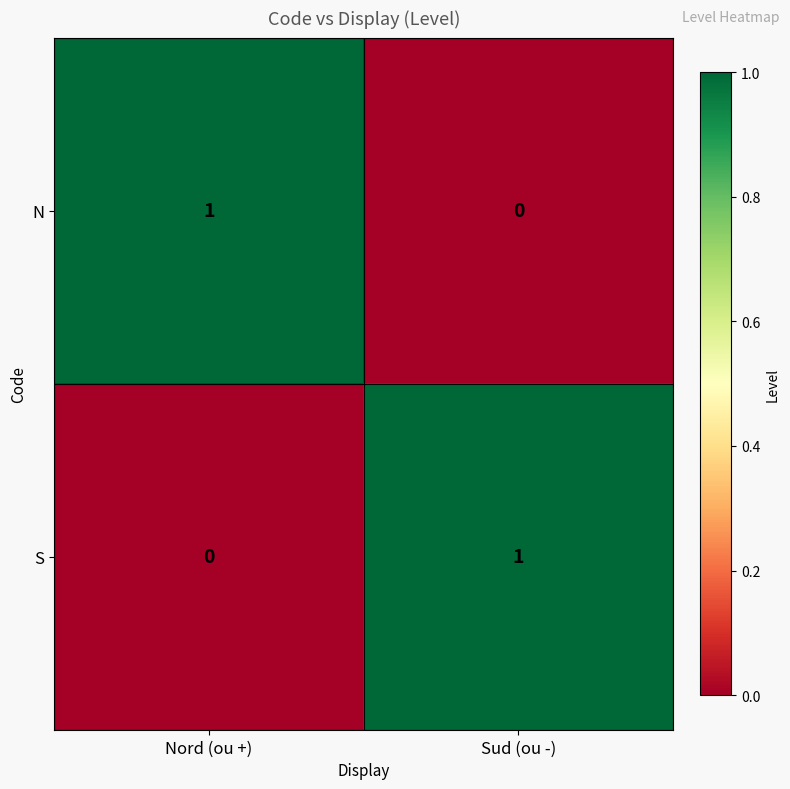

What is the spread (max minus min) of values at Sud (ou -)?

1